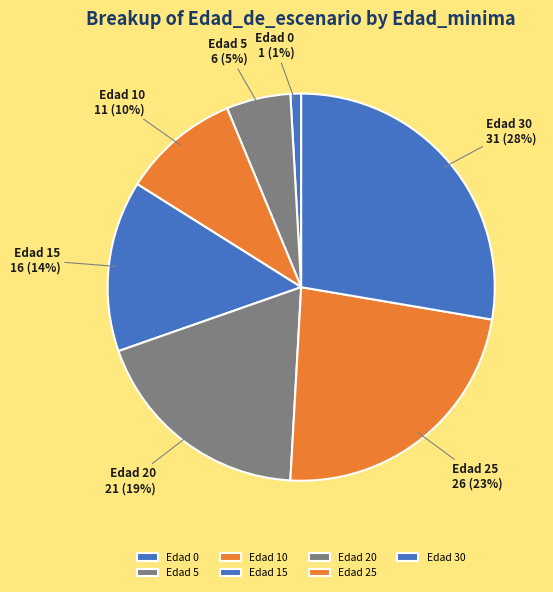

To the nearest percent, what is the combined percentage of Edad 0 and Edad 25?

24%